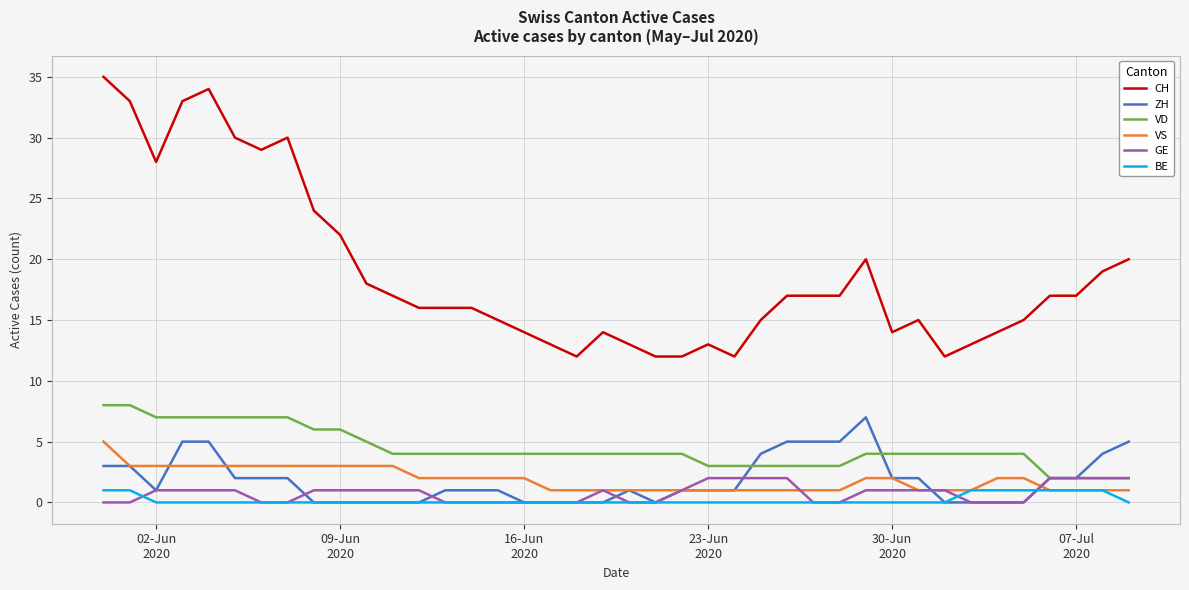

What is the sum of all VD values?

177